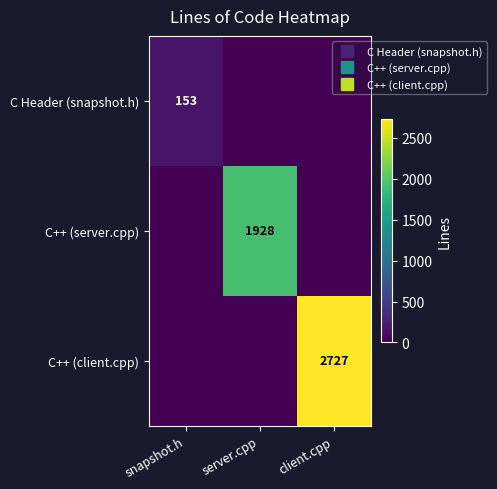

Rank the series at client.cpp from highest to lowest value.

C++ (client.cpp), C Header (snapshot.h), C++ (server.cpp)